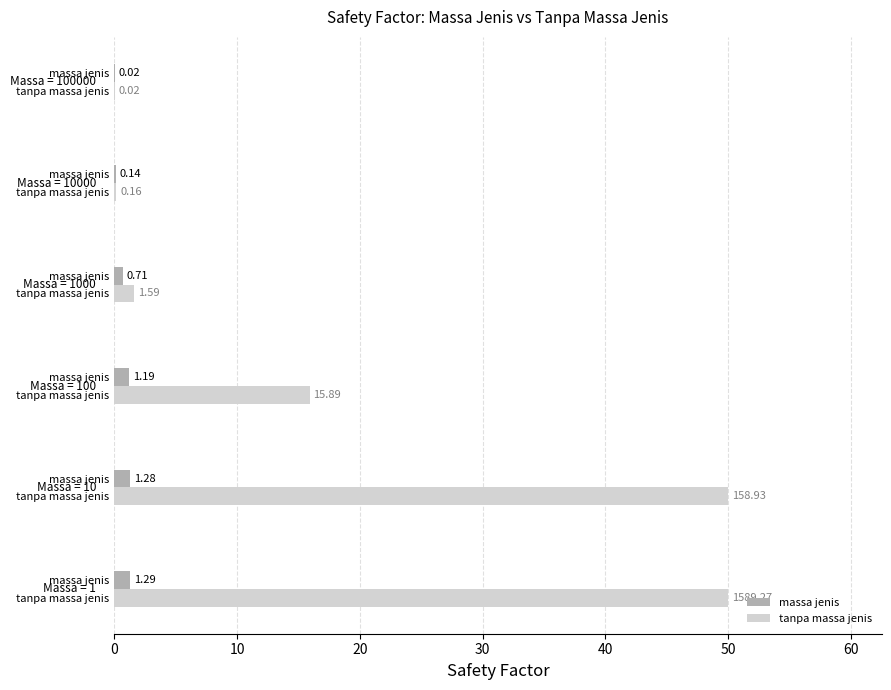

What is the difference between the second highest and minimum values in the massa jenis series?

1.3